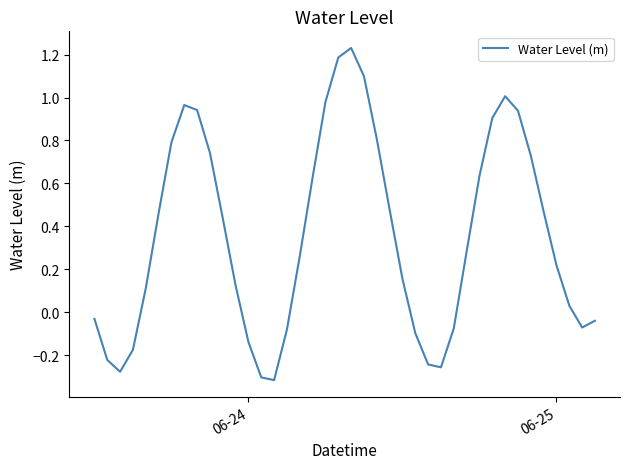

What is the difference between the maximum and minimum values?

1.5